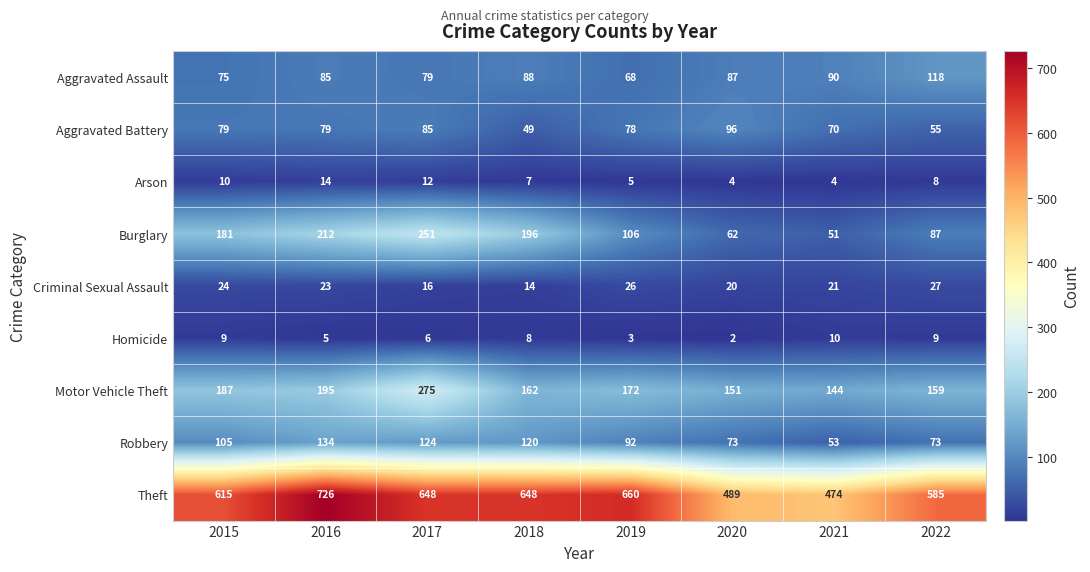

Which series has the largest range (max minus min)?

Theft